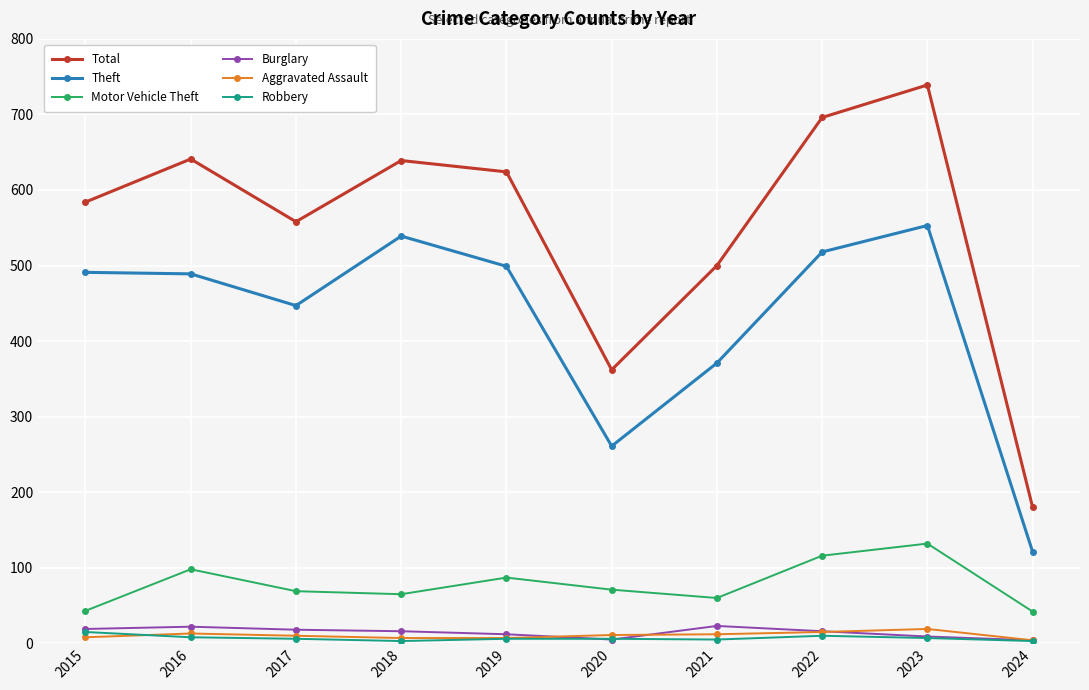

What is the minimum value shown in the chart?

3